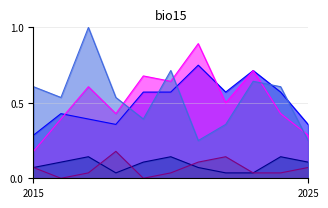

The value of Criminal Sexual Assault at 2018 is 0.0. True or false?

True